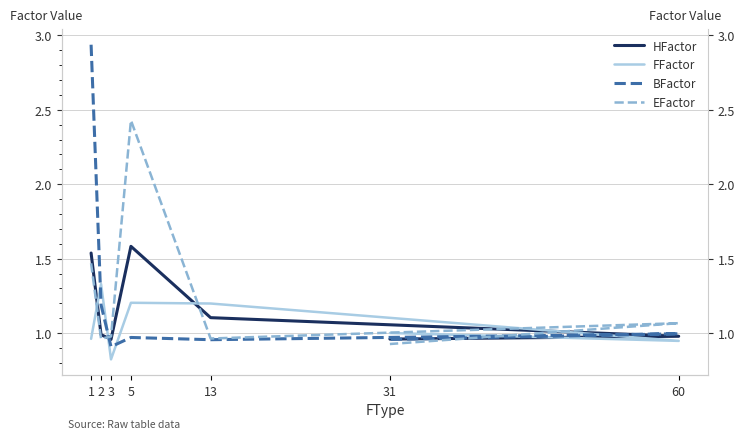

Reading left to right, extract all data points from this chart.

HFactor: 1=1.5	2=1.0	3=1.0	5=1.6	13=1.1	60=1.0	31=1.0
FFactor: 1=1.0	2=1.3	3=0.8	5=1.2	13=1.2	60=0.9	31=1.0
BFactor: 1=2.9	2=1.2	3=0.9	5=1.0	13=1.0	60=1.0	31=1.0
EFactor: 1=1.5	2=1.0	3=1.0	5=2.4	13=1.0	60=1.1	31=0.9